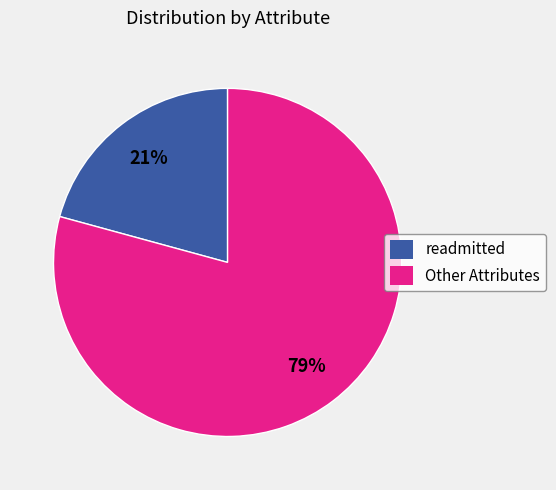

True or false: readmitted accounts for 21% of the total.

True